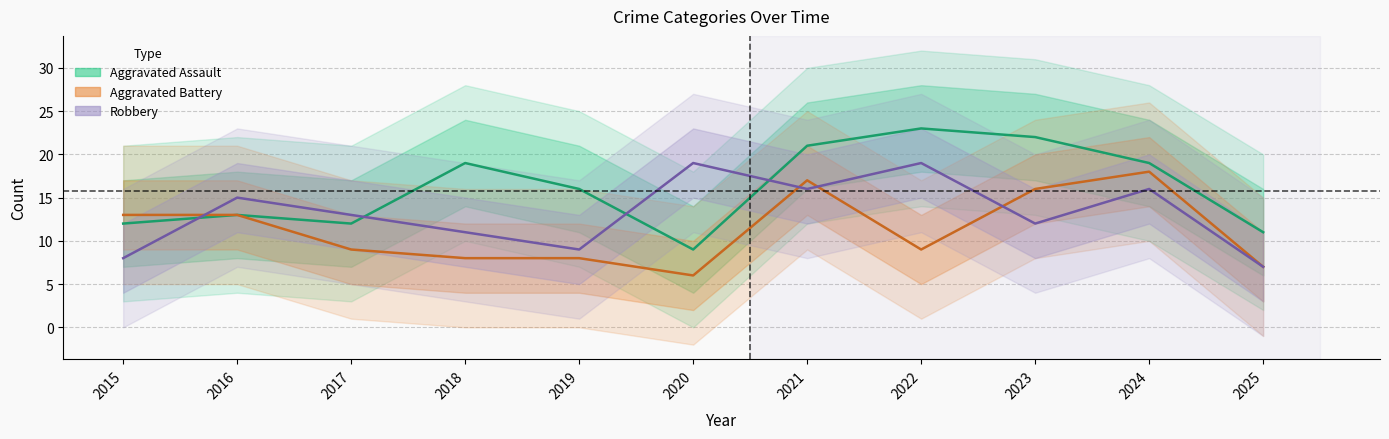

True or false: Aggravated Battery and Robbery intersect in this chart.

True